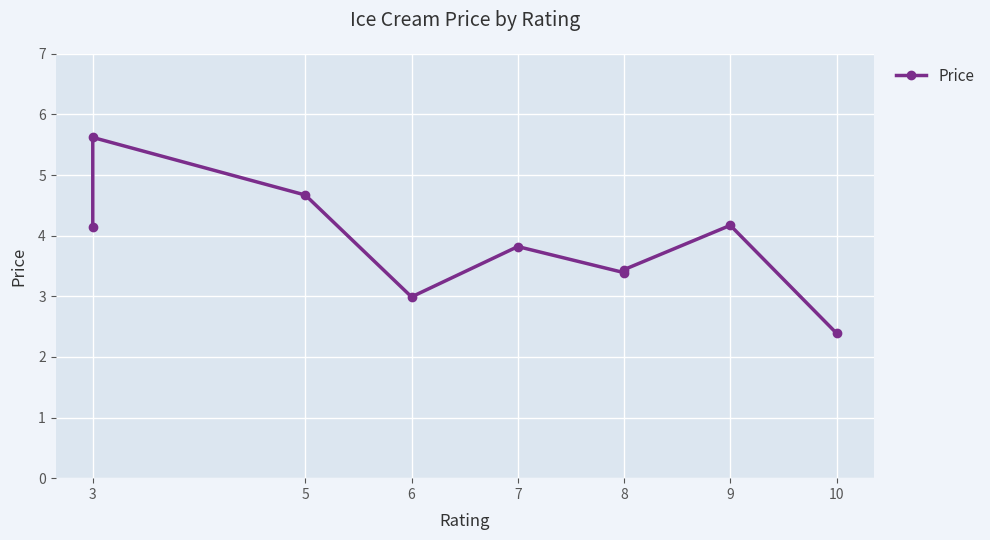

How many lines are shown in the chart?

1